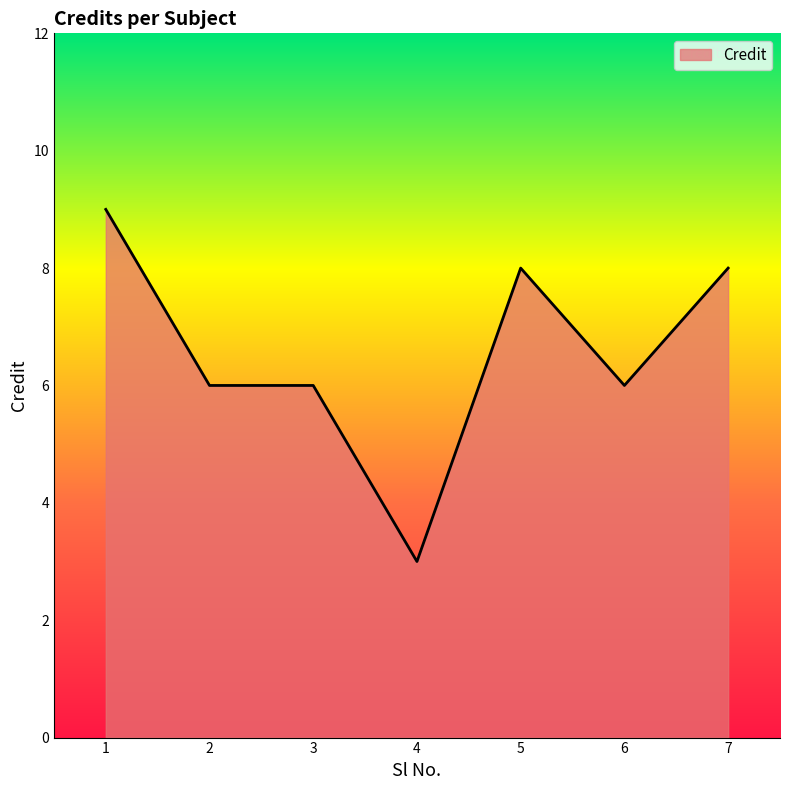

Is it true that the value at 7 is 8?

True